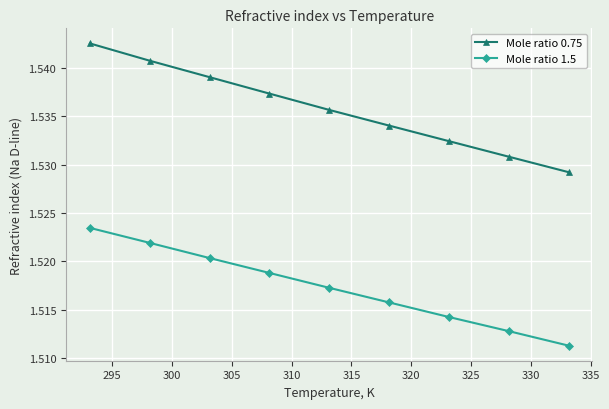

Which series has the largest range (max minus min)?

Mole ratio 0.75